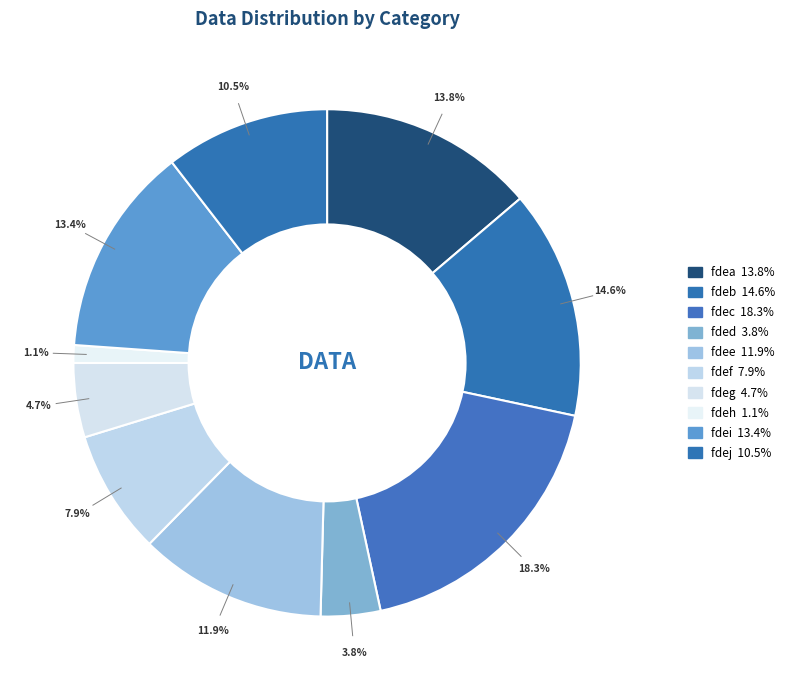

True or false: fdec accounts for 25% of the total.

False